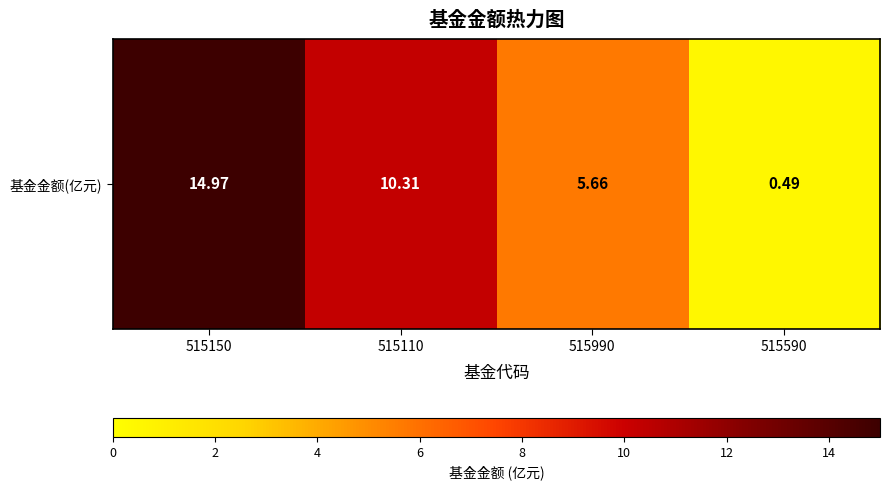

What is the difference between the maximum and second lowest values?

9.3